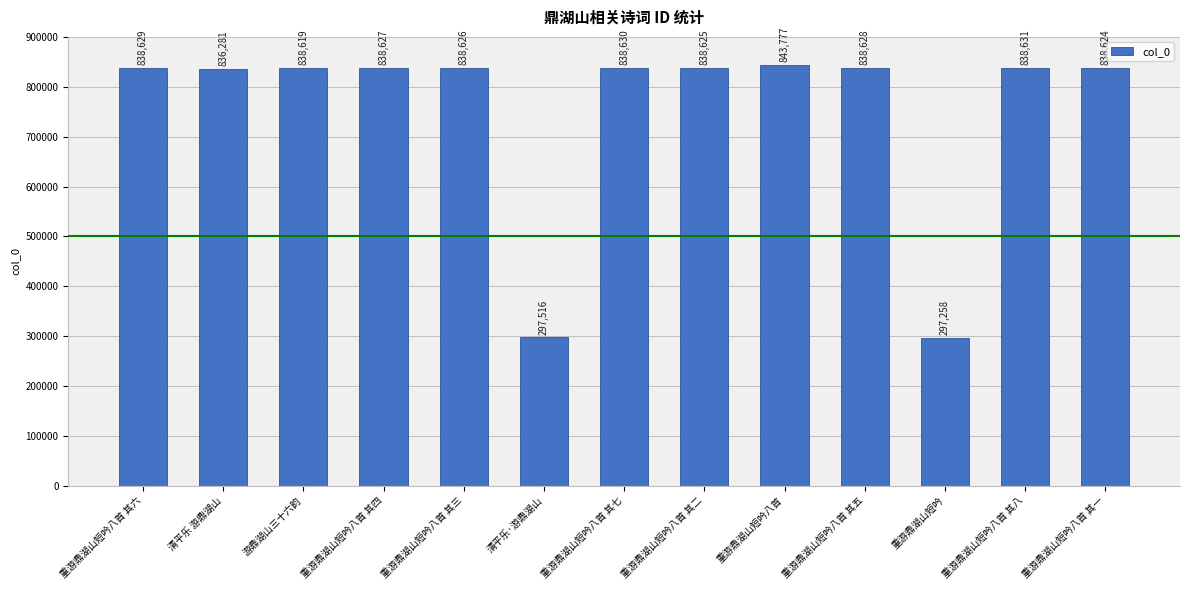

Reading left to right, list all the values displayed in this chart.

重游鼎湖山短吟八首 其六=838629	清平乐 游鼎湖山=836281	游鼎湖山三十六韵=838619	重游鼎湖山短吟八首 其四=838627	重游鼎湖山短吟八首 其三=838626	清平乐·游鼎湖山=297516	重游鼎湖山短吟八首 其七=838630	重游鼎湖山短吟八首 其二=838625	重游鼎湖山短吟八首=843777	重游鼎湖山短吟八首 其五=838628	重游鼎湖山短吟=297258	重游鼎湖山短吟八首 其八=838631	重游鼎湖山短吟八首 其一=838624